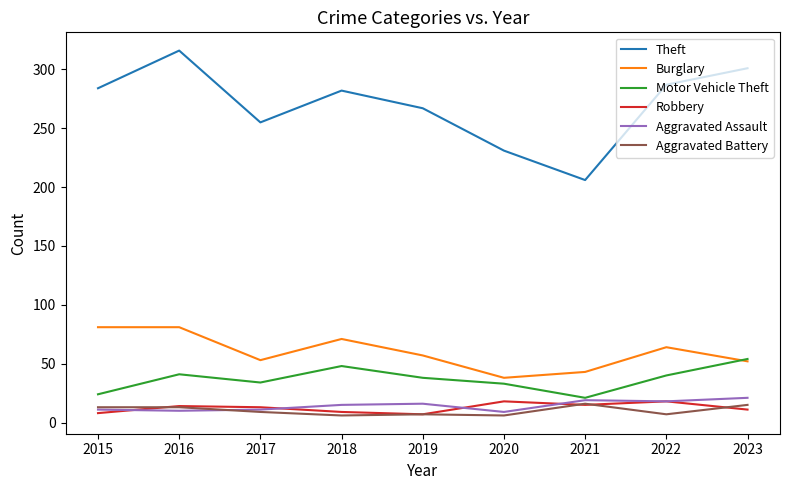

What is the highest value of the Robbery series?

18